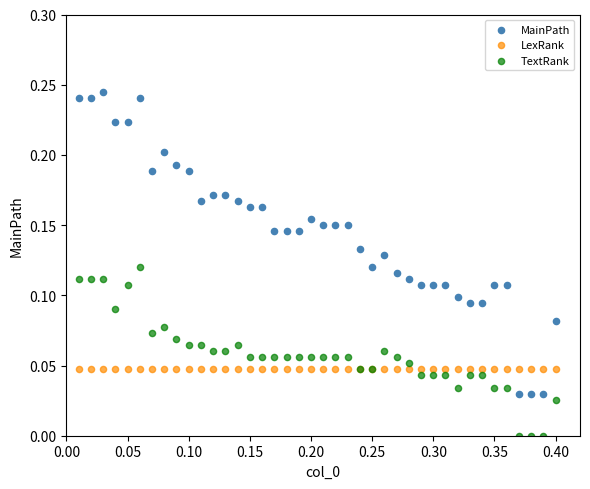

Which series reaches the maximum Y coordinate?

MainPath